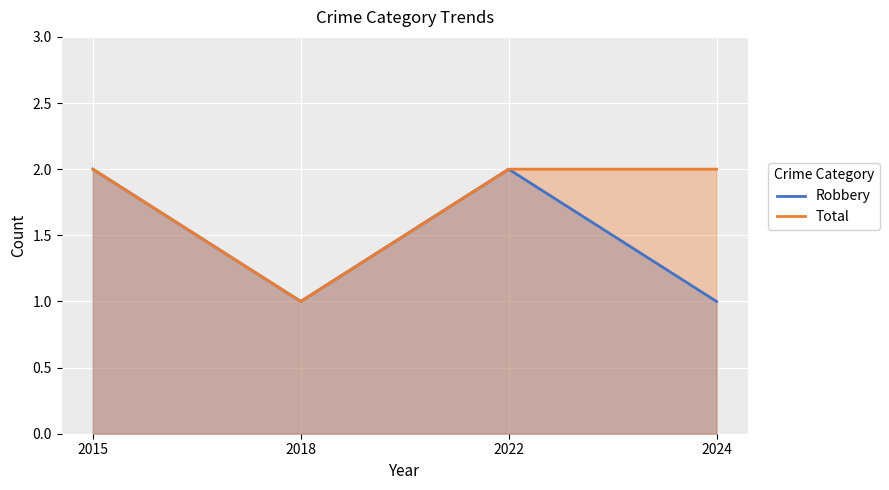

What are all the series names shown in the legend?

Robbery, Total